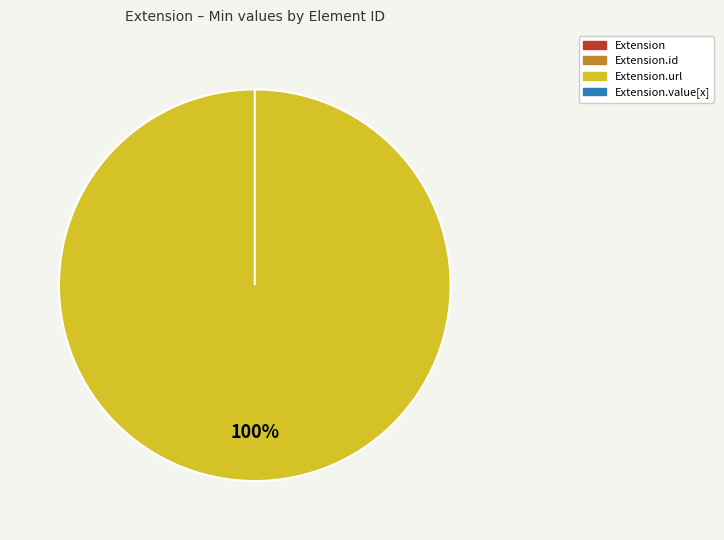

Is there a majority slice in this chart?

Yes